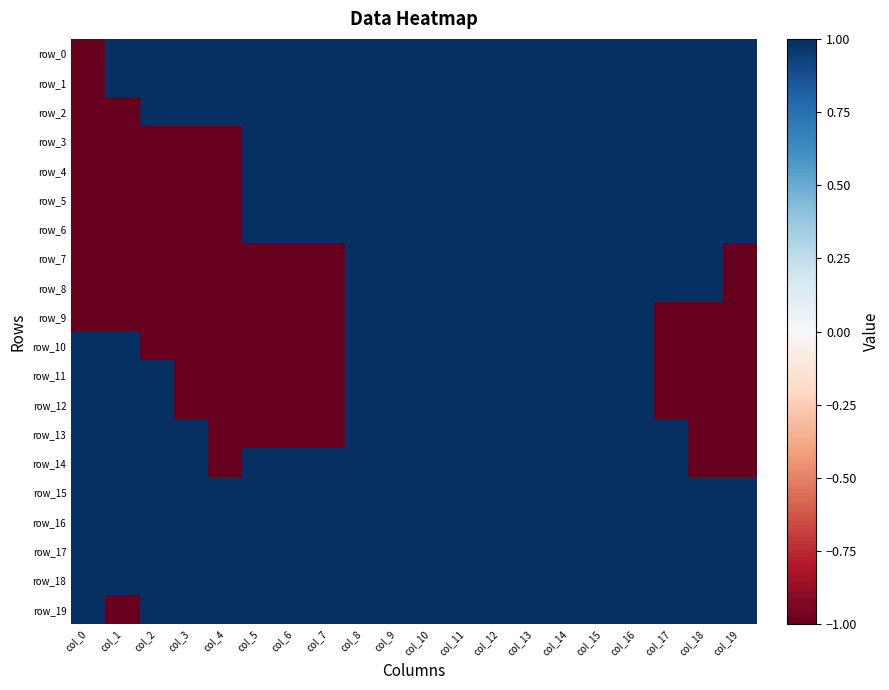

What is the total value across all series at col_6?

6